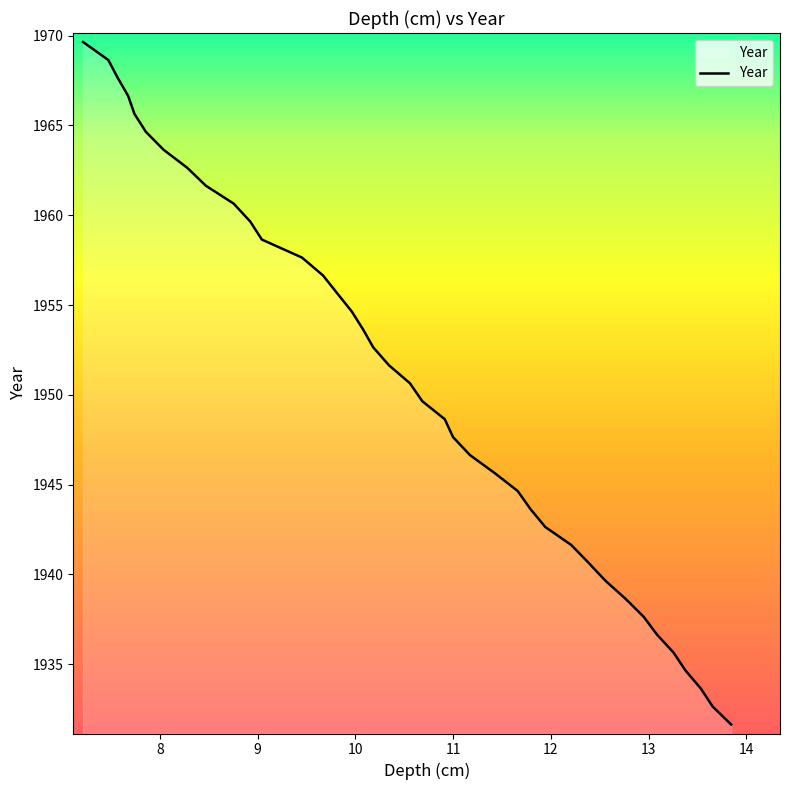

What is the maximum value shown in the chart?

1969.6